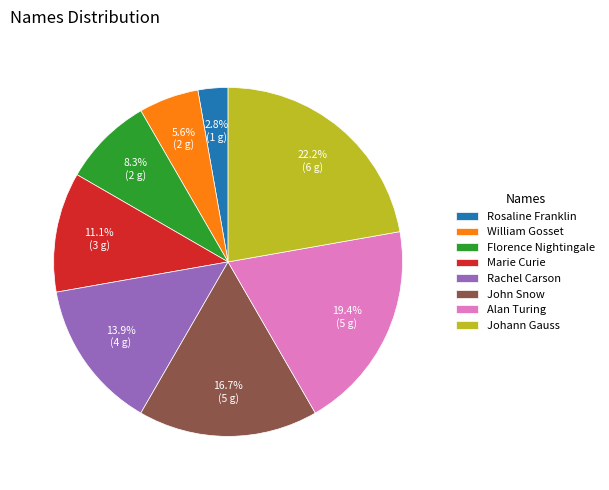

Is Florence Nightingale the majority of the pie?

No